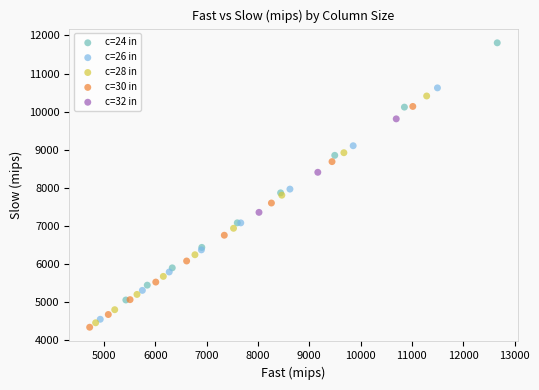

Which series has the widest spread of Y values?

c=24 in